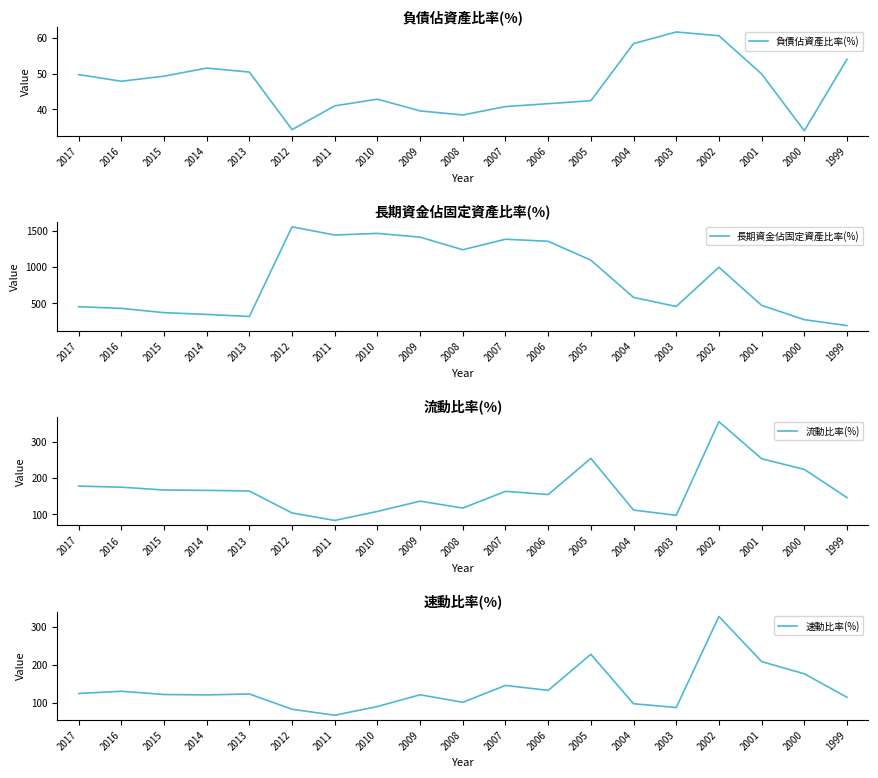

In 速動比率(%), how many points are lower than both neighbors (excluding endpoints)?

5